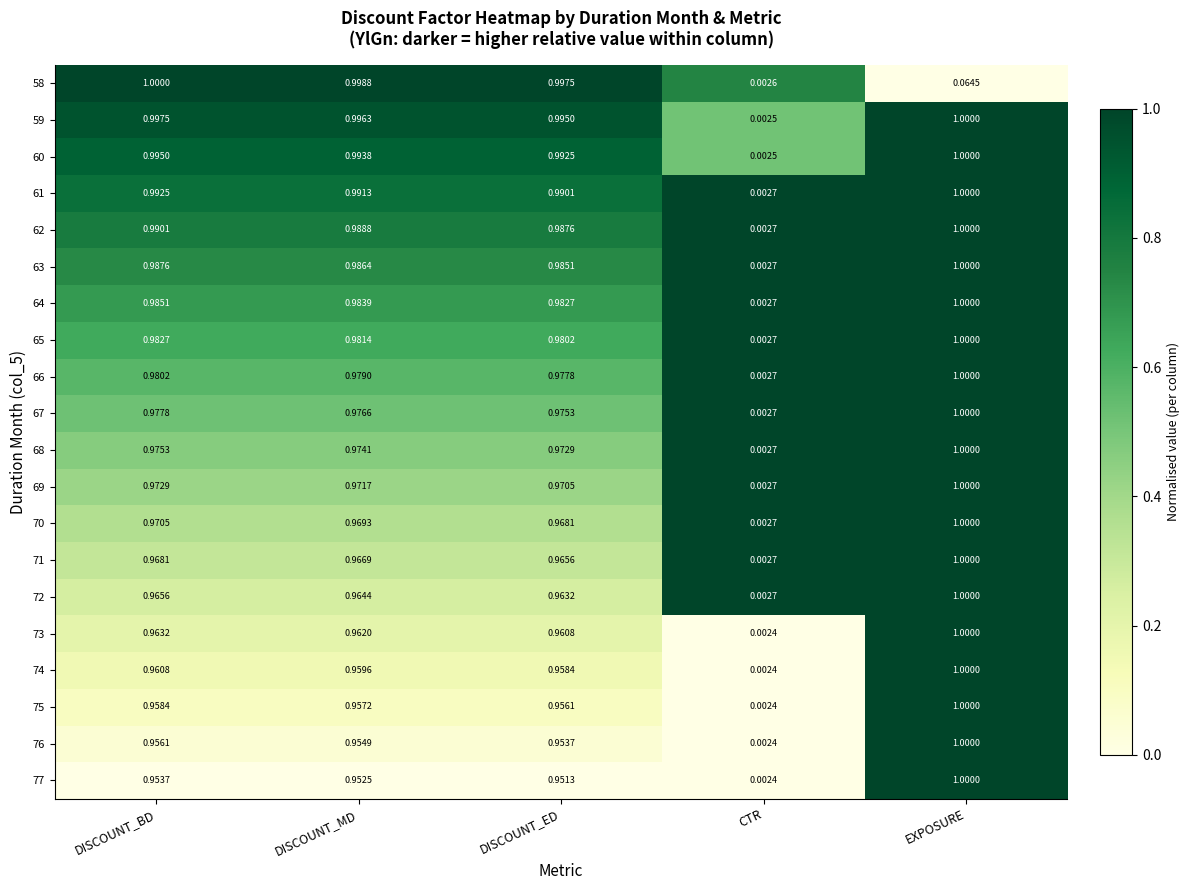

Rank the series at DISCOUNT_ED from lowest to highest value.

77, 76, 75, 74, 73, 72, 71, 70, 69, 68, 67, 66, 65, 64, 63, 62, 61, 60, 59, 58